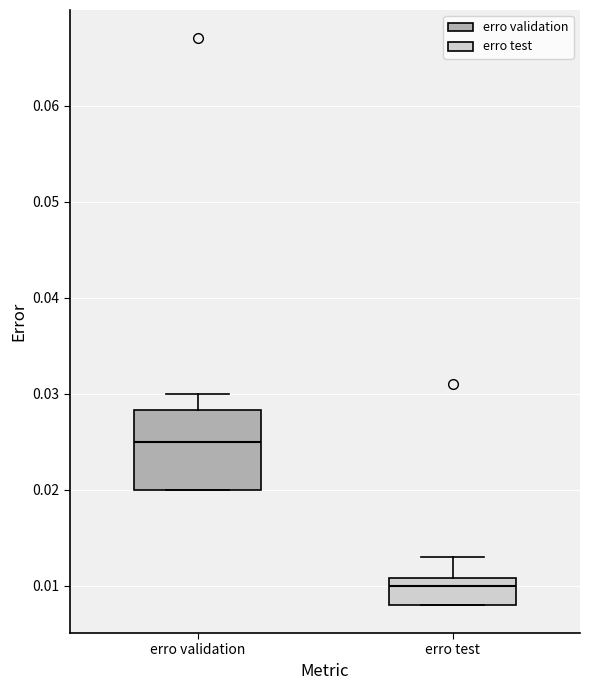

Reading left to right, transcribe this box plot: for each box, give where its median line is, the range the box spans, and where its two whiskers end, as read against the y-axis. The values are not printed on the chart, so give them approximately, as read against the axis.

erro validation: median 0.025, box 0.020 to 0.028, whiskers 0.020 to 0.030
erro test: median 0.010, box 0.008 to 0.011, whiskers 0.008 to 0.013